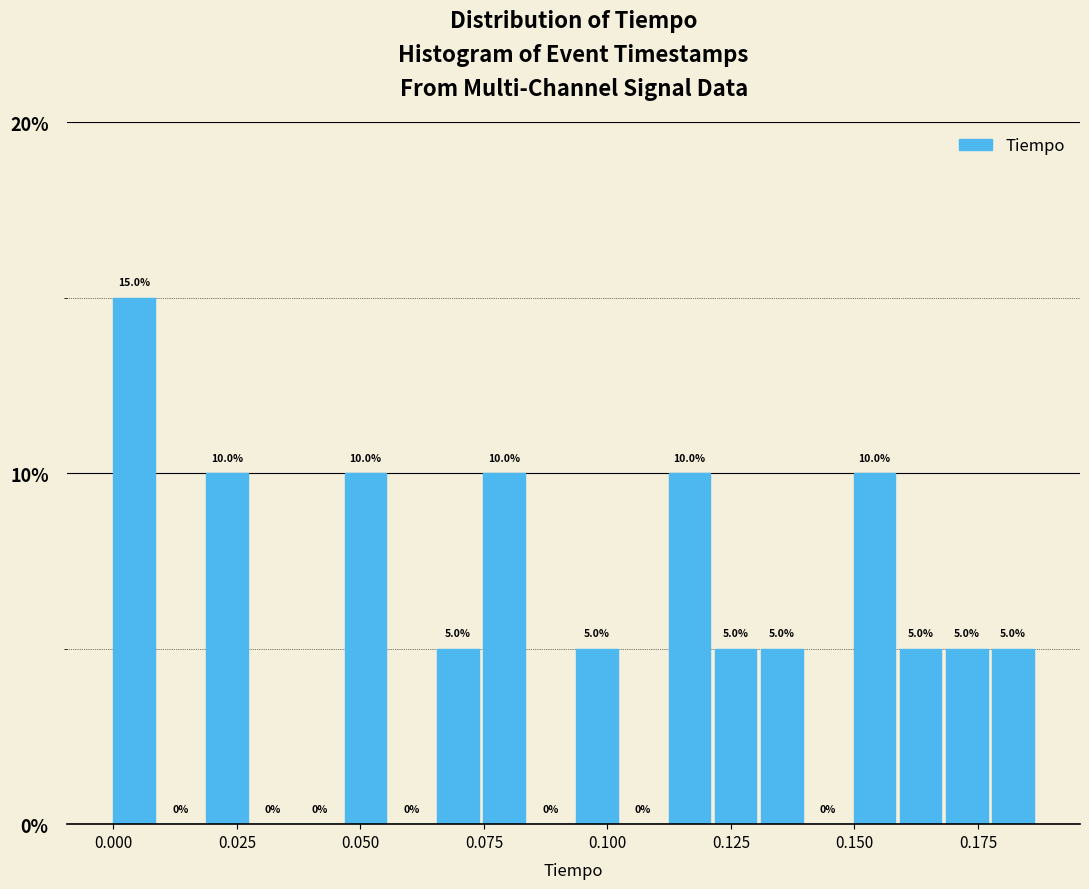

Around what value on the x-axis is the tallest bar? Give the approximate position of its centre, as read against the axis.

0.005